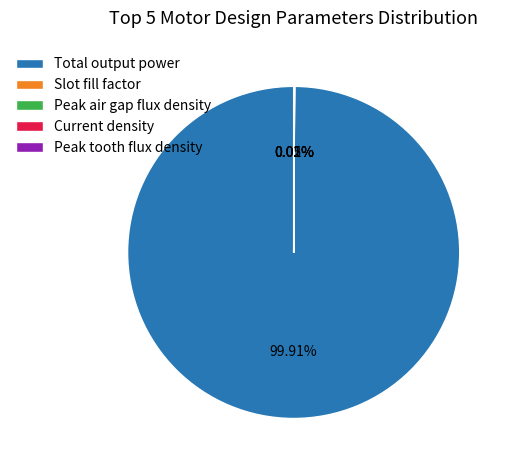

Is there any slice that represents more than half of the pie?

Yes